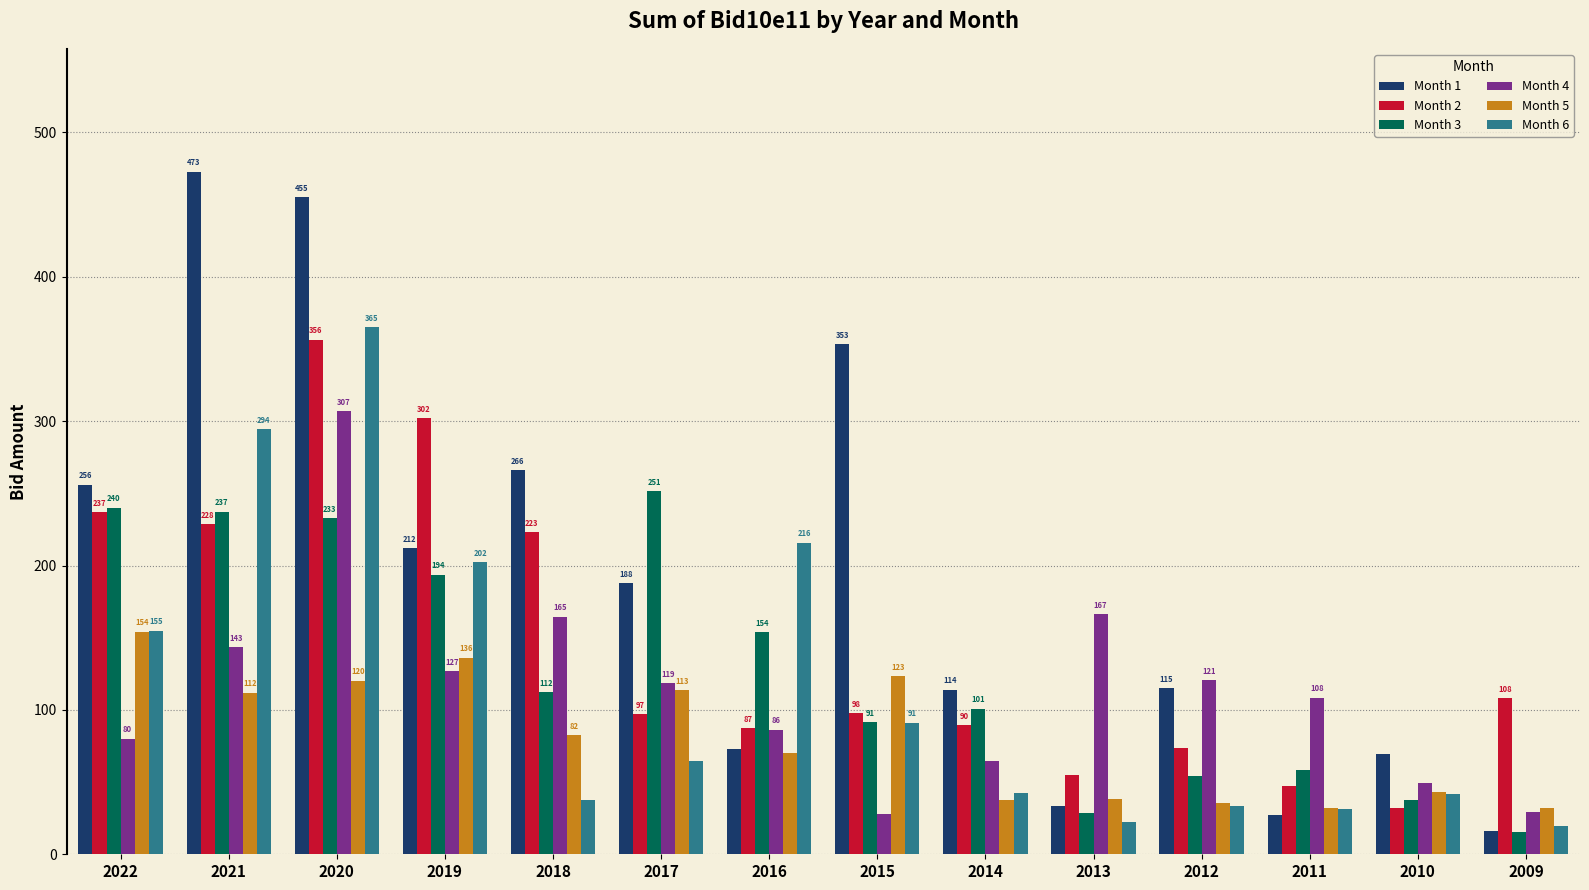

What is the value of the Month 4 bar at the 2nd from the left?

143.3